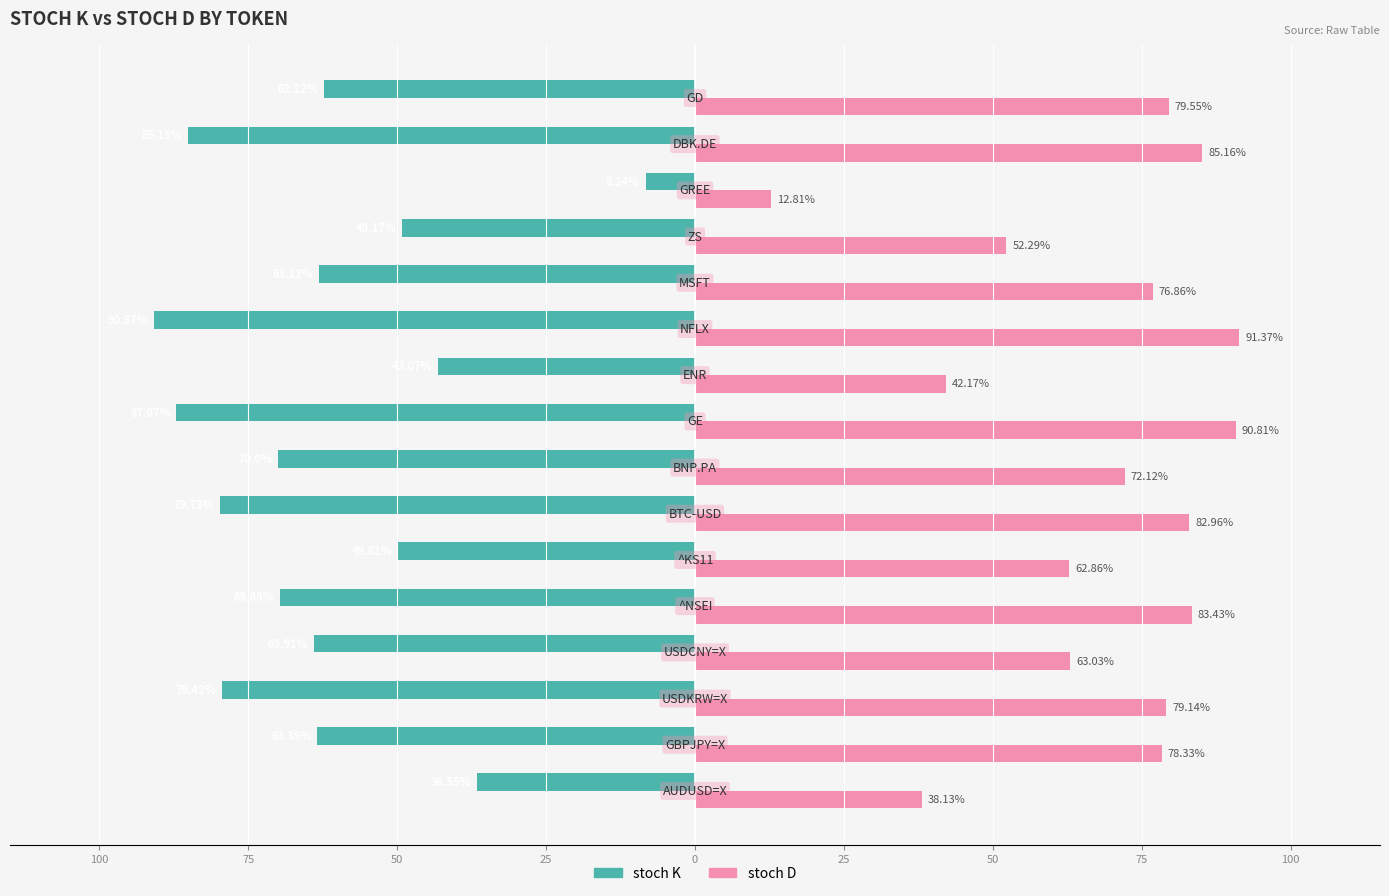

What are all the series names shown in the legend?

stoch K, stoch D